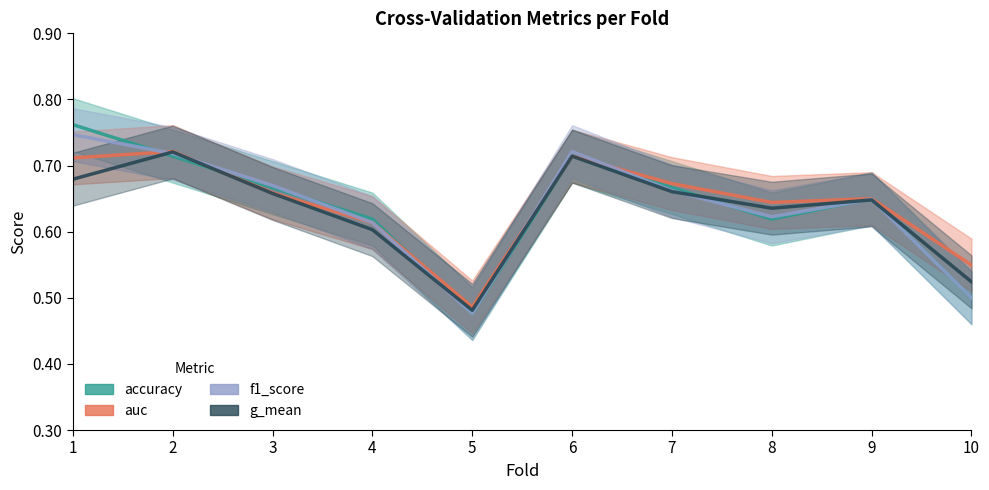

What is the sum of the auc values at 2 and 7?

1.4